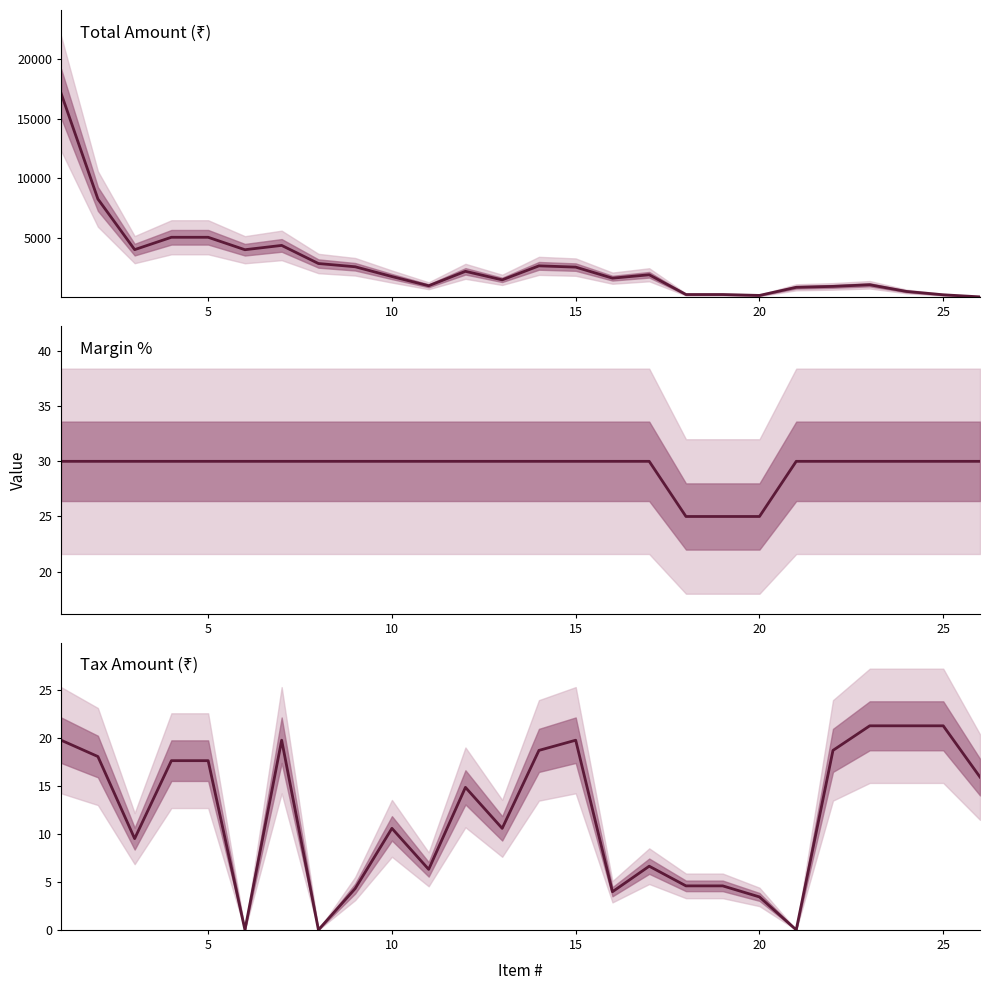

True or false: Margin % has more than 2 interior local peaks.

False